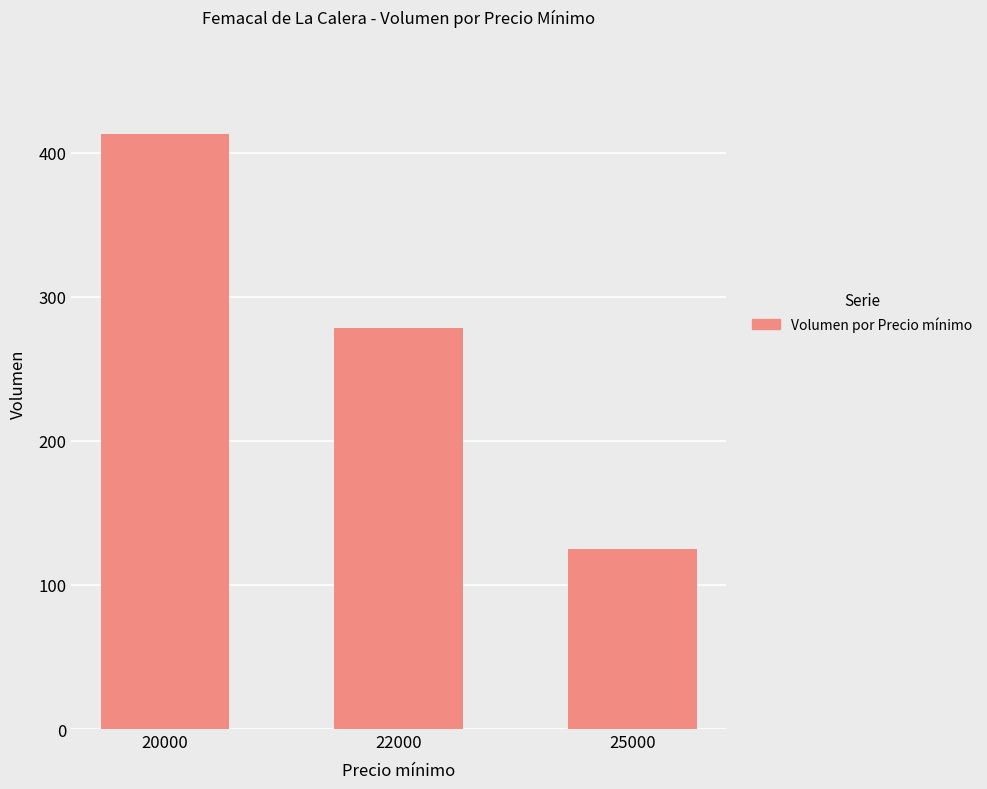

The value at 20000 is 656. True or false?

False